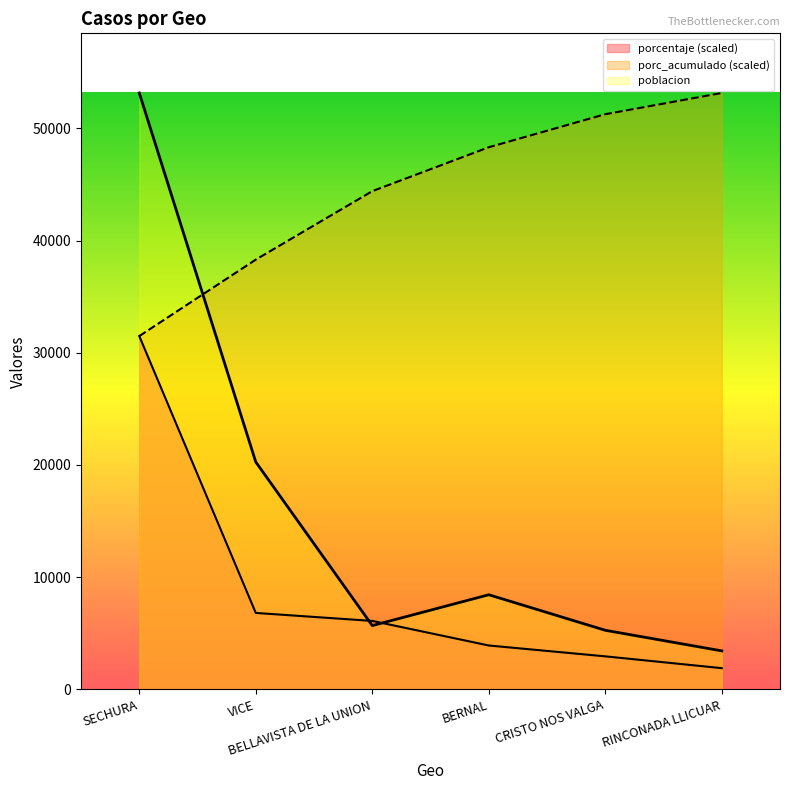

What is the difference between the second highest and second lowest values in the porc_acumulado series?

12958.5